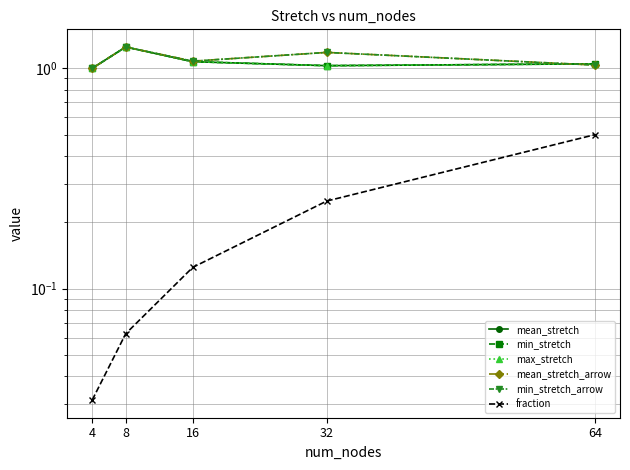

At how many categories does at least one series exceed 0?

5